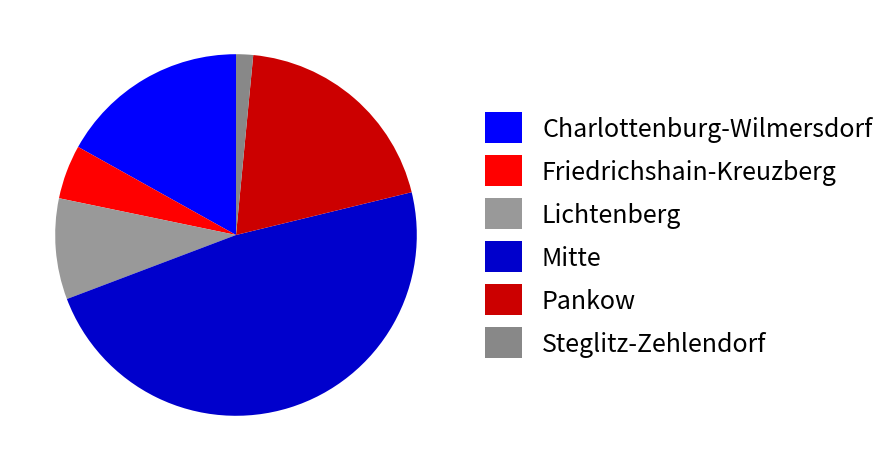

Is there a majority slice in this chart?

No